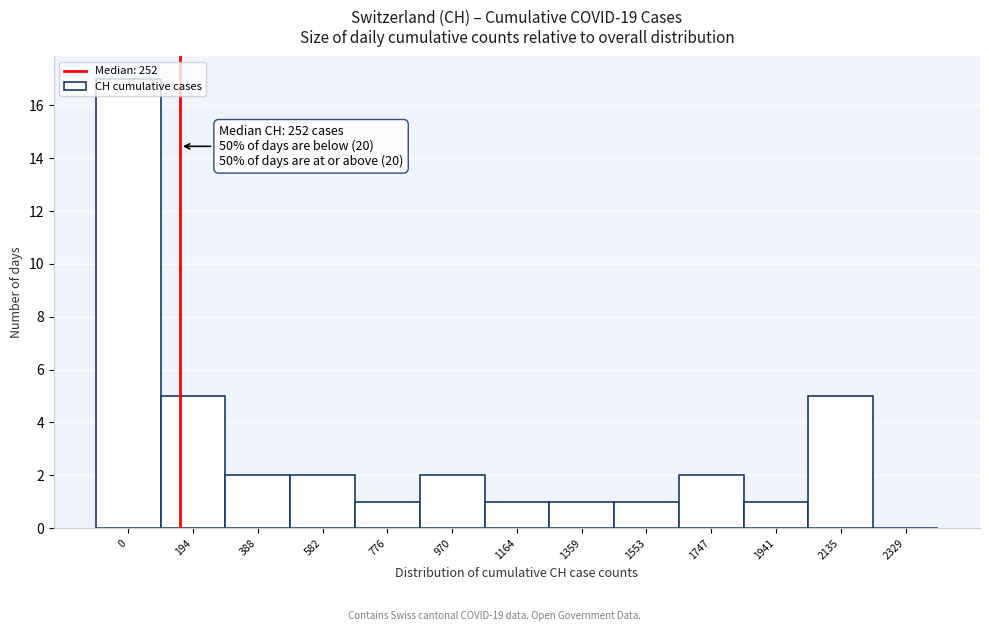

The chart shows a value of 0 at 1359. True or false?

False